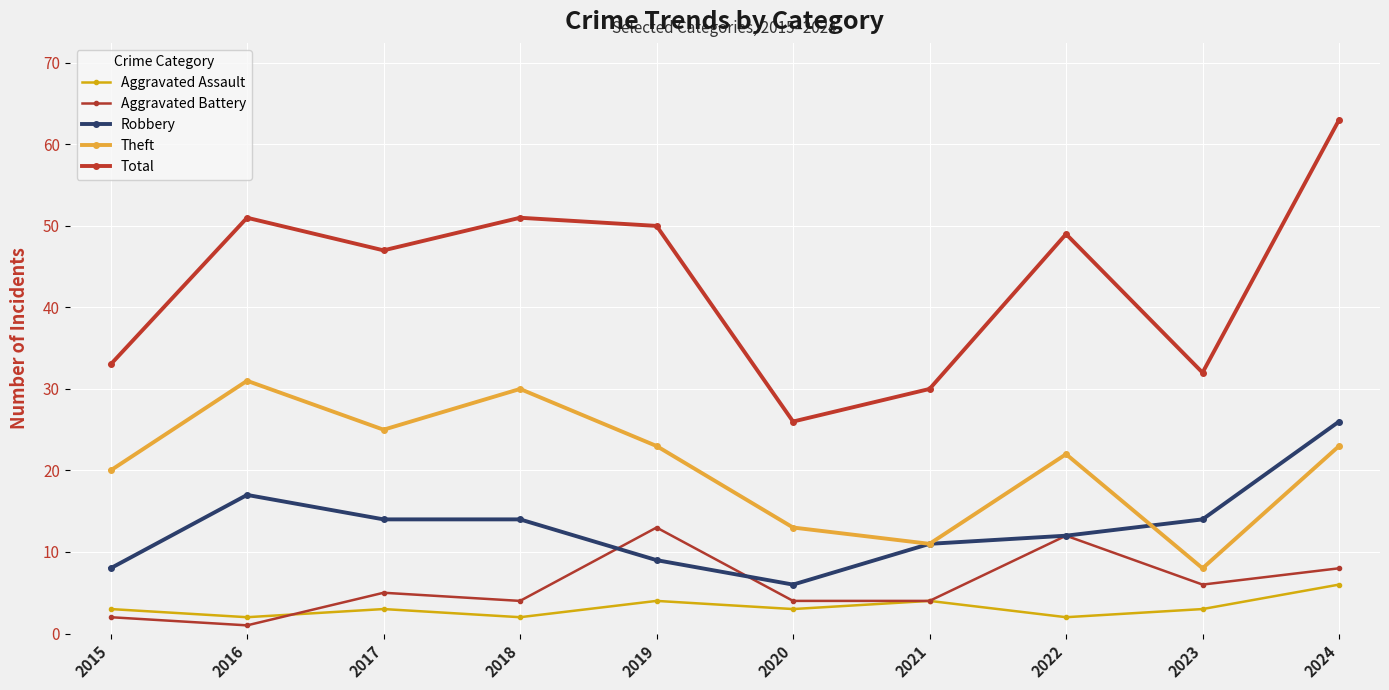

List the labels in order of Aggravated Assault value, smallest first.

2016, 2018, 2022, 2015, 2017, 2020, 2023, 2019, 2021, 2024